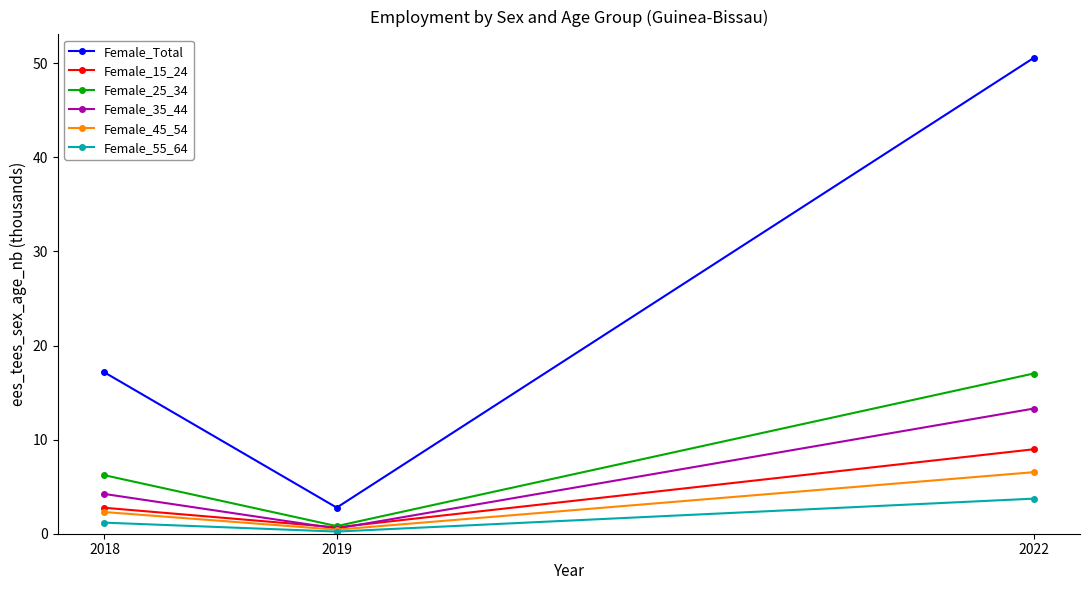

At which category is the sum across all series the highest?

2022